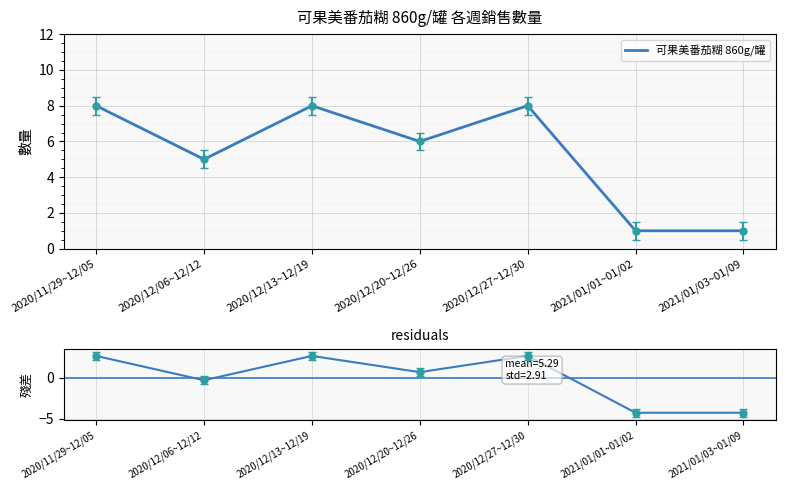

At how many categories does at least one series exceed 2?

5